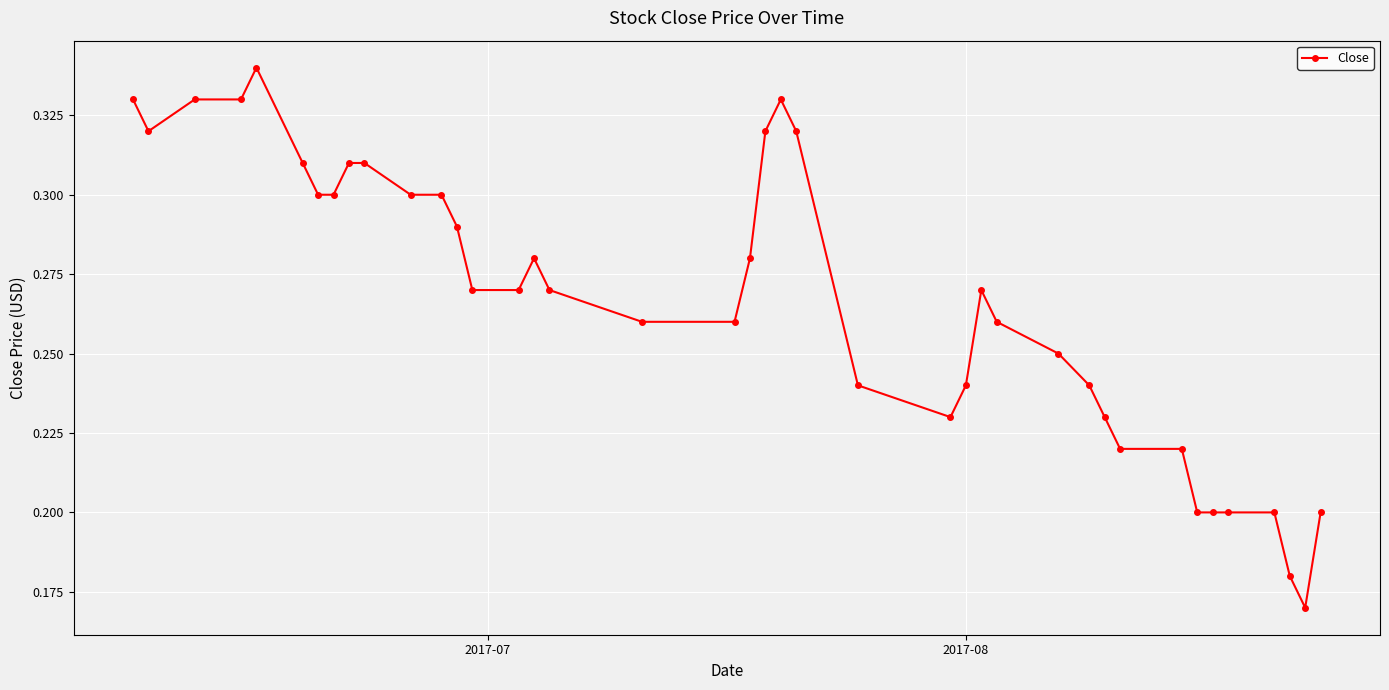

True or false: the data has more than 1 interior local peaks.

True